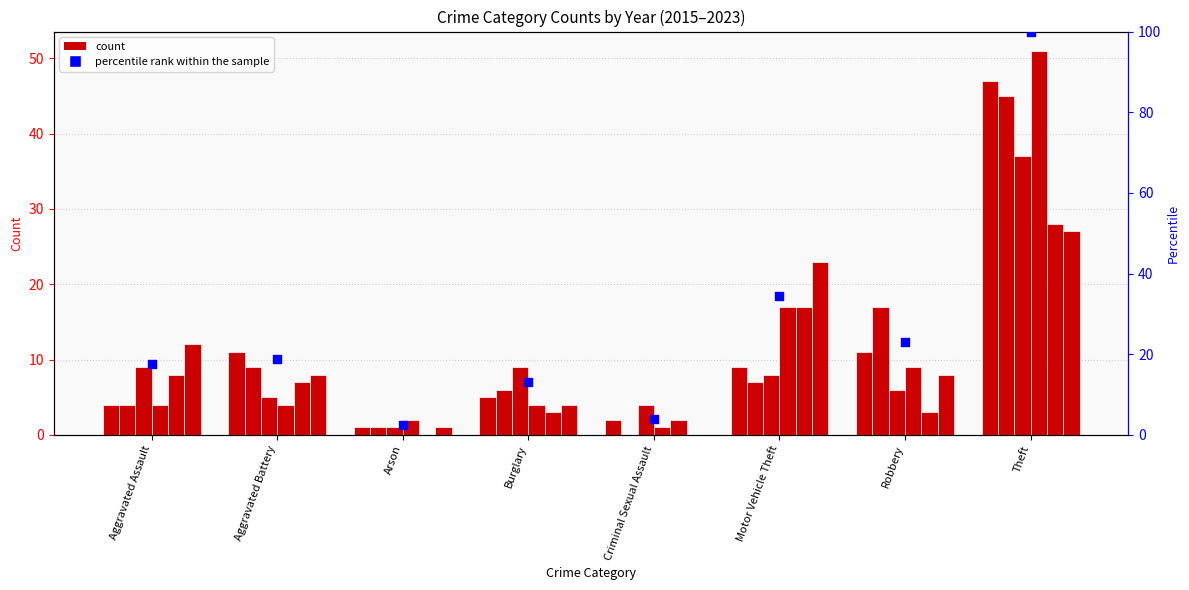

Between Burglary and Aggravated Battery, which is larger?

Aggravated Battery